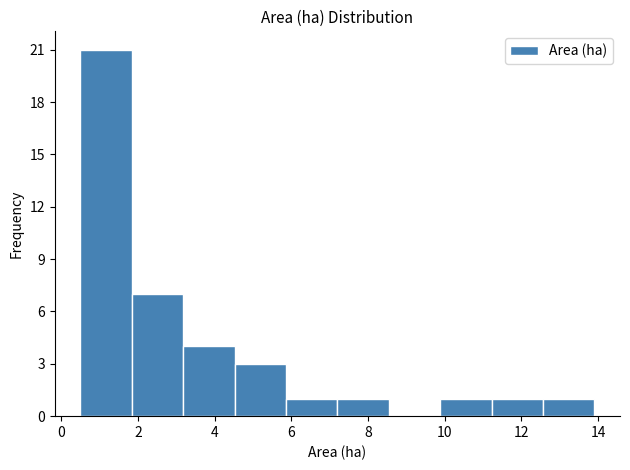

What is the height of the bar covering 1.84 to 3.18 on the x-axis? Neither the bar edges nor the heights are printed on the chart, so give them approximately, as read against the axes.

7